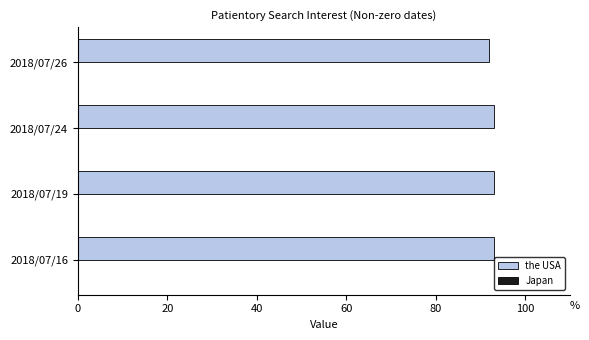

Are the bars grouped side by side (vs. stacked)?

No